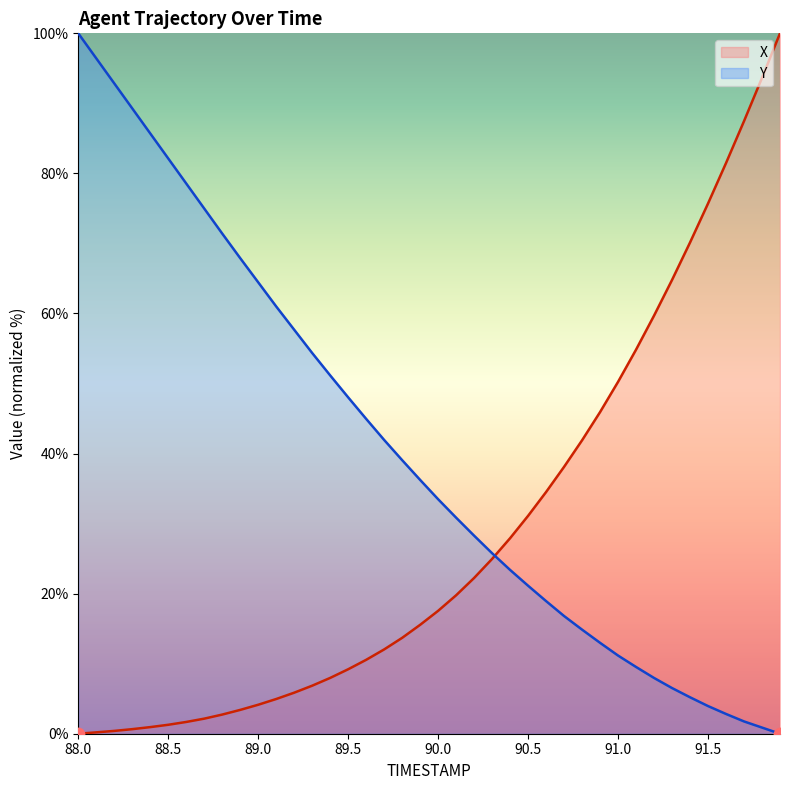

Is the value of Y at 91.2 greater than the value of X at 91.3?

No